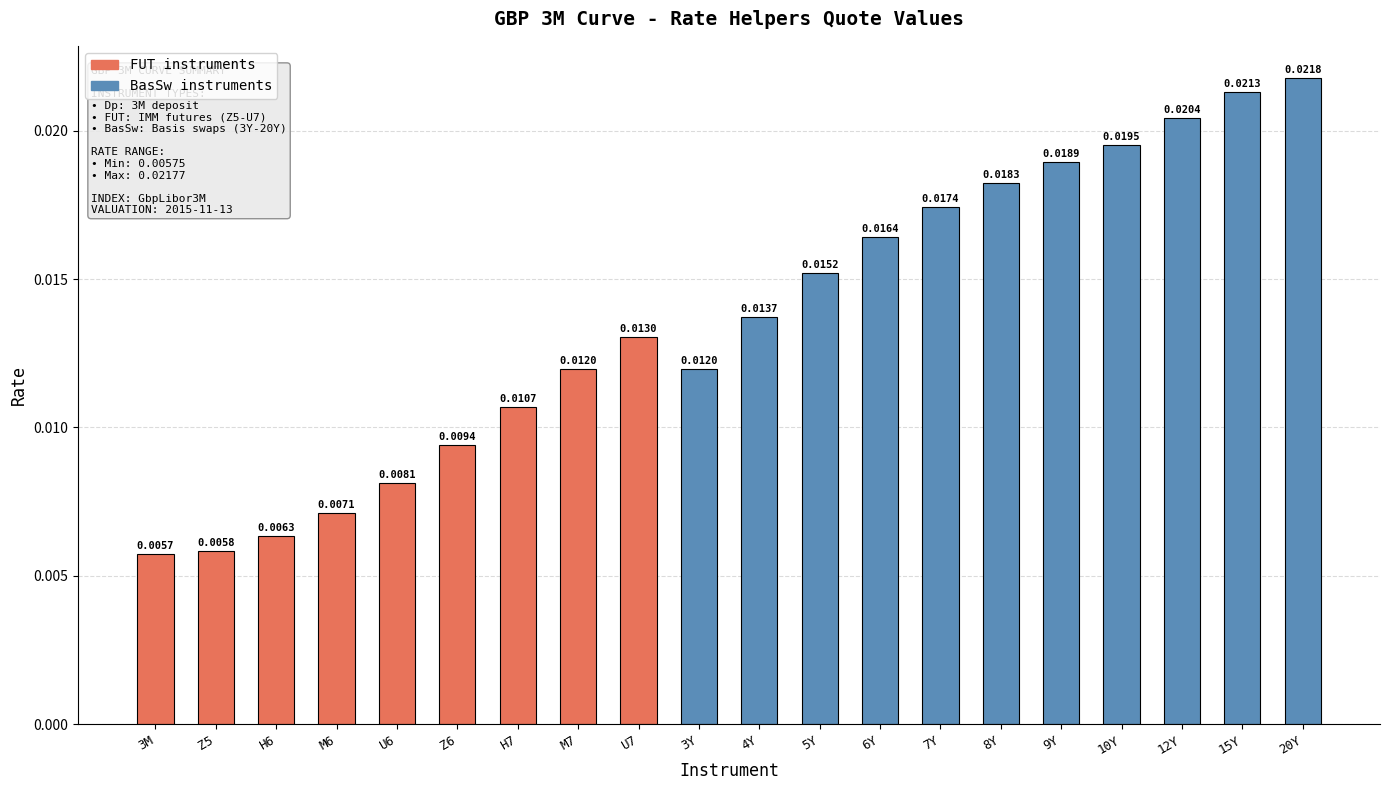

At which label is the value closest to 0?

3M